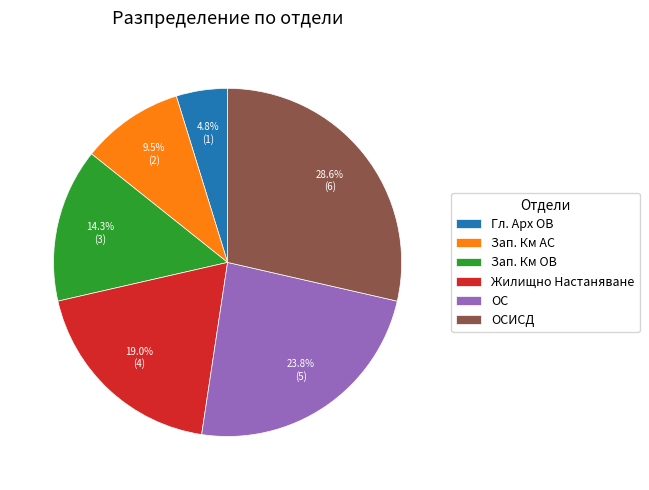

Rank the categories by value from lowest to highest.

Гл. Арх ОВ, Зап. Км АС, Зап. Км ОВ, Жилищно Настаняване, ОС, ОСИСД